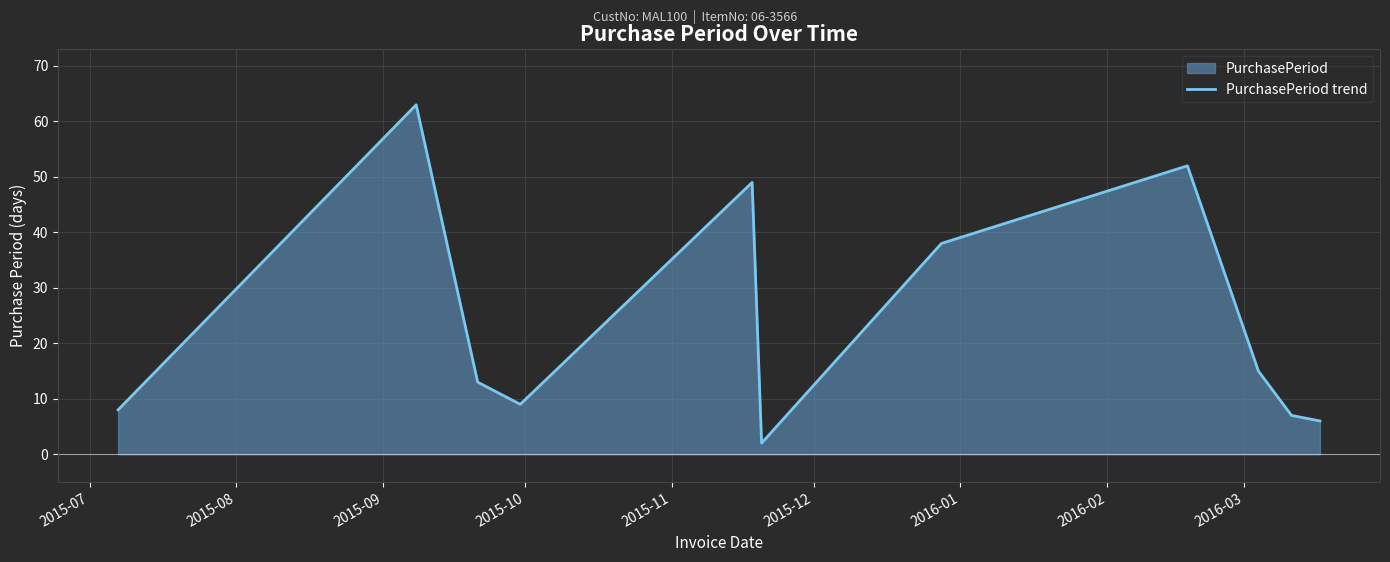

What is the maximum value shown in the chart?

63